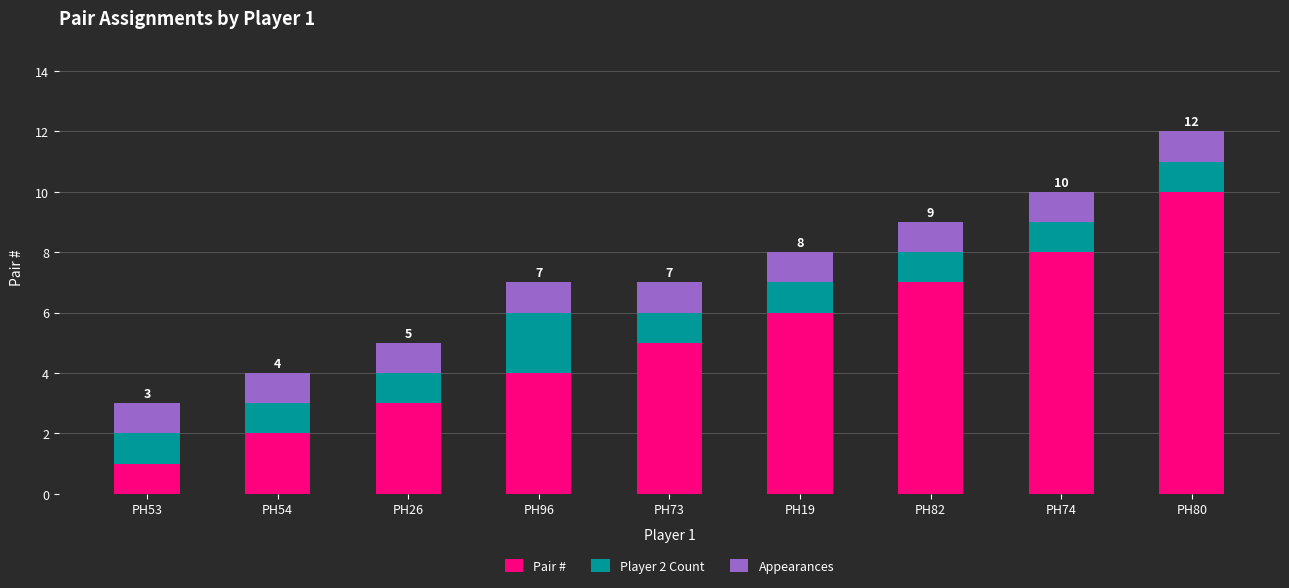

At which category is the sum across all series the highest?

PH80